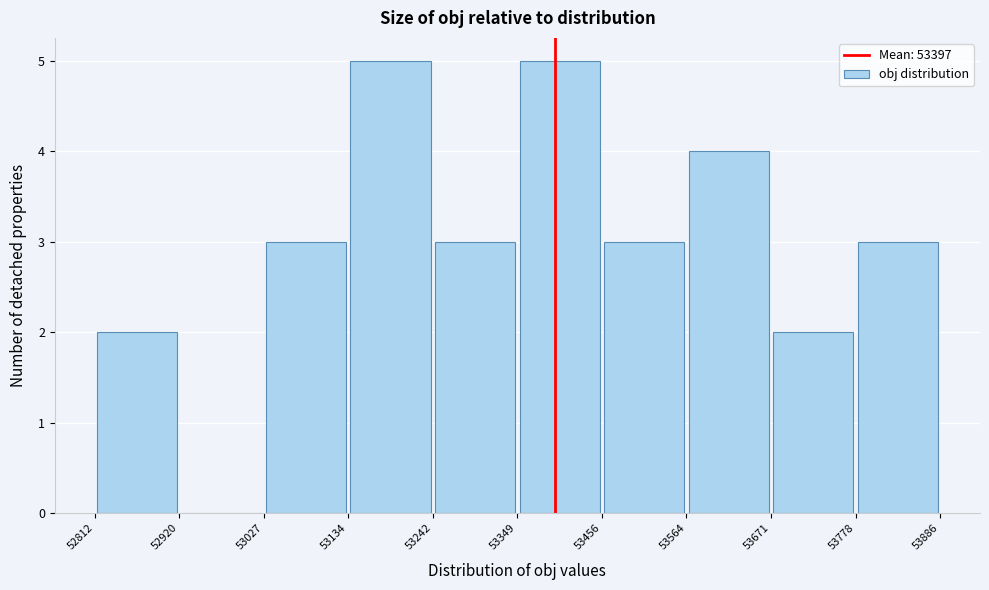

Reading left to right, transcribe this chart: for each bar, give the range it covers on the x-axis and its height. The values are not printed on the chart, so give them approximately, as read against the axis.

52812 to 52920: 2
52920 to 53027: 0
53027 to 53134: 3
53134 to 53242: 5
53242 to 53349: 3
53349 to 53456: 5
53456 to 53564: 3
53564 to 53671: 4
53671 to 53778: 2
53778 to 53886: 3